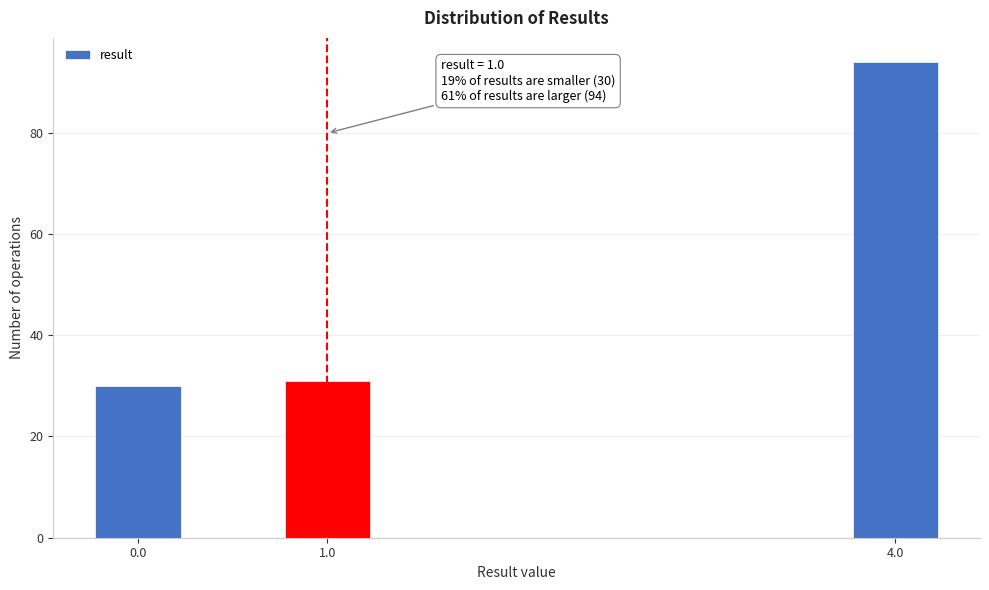

Reading left to right, list all the values displayed in this chart.

0.0=30	1.0=31	4.0=94